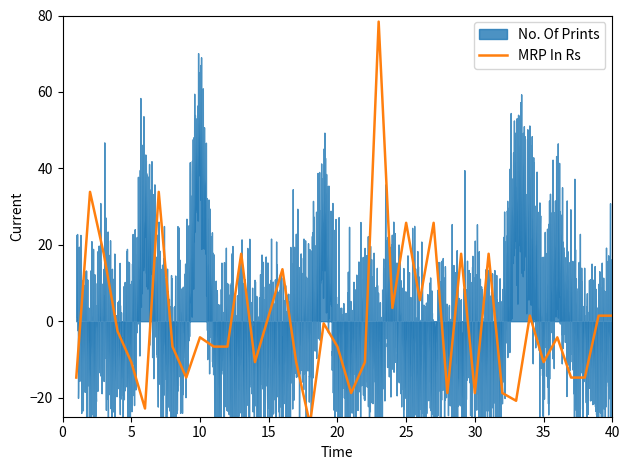

Between 20 and 5, which is larger?

5